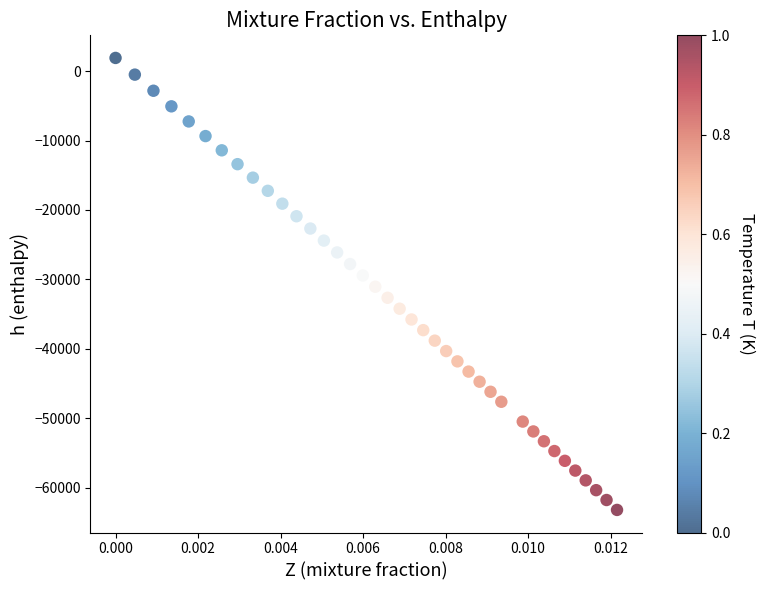

What is the range of Y values (max minus min)?

65101.8